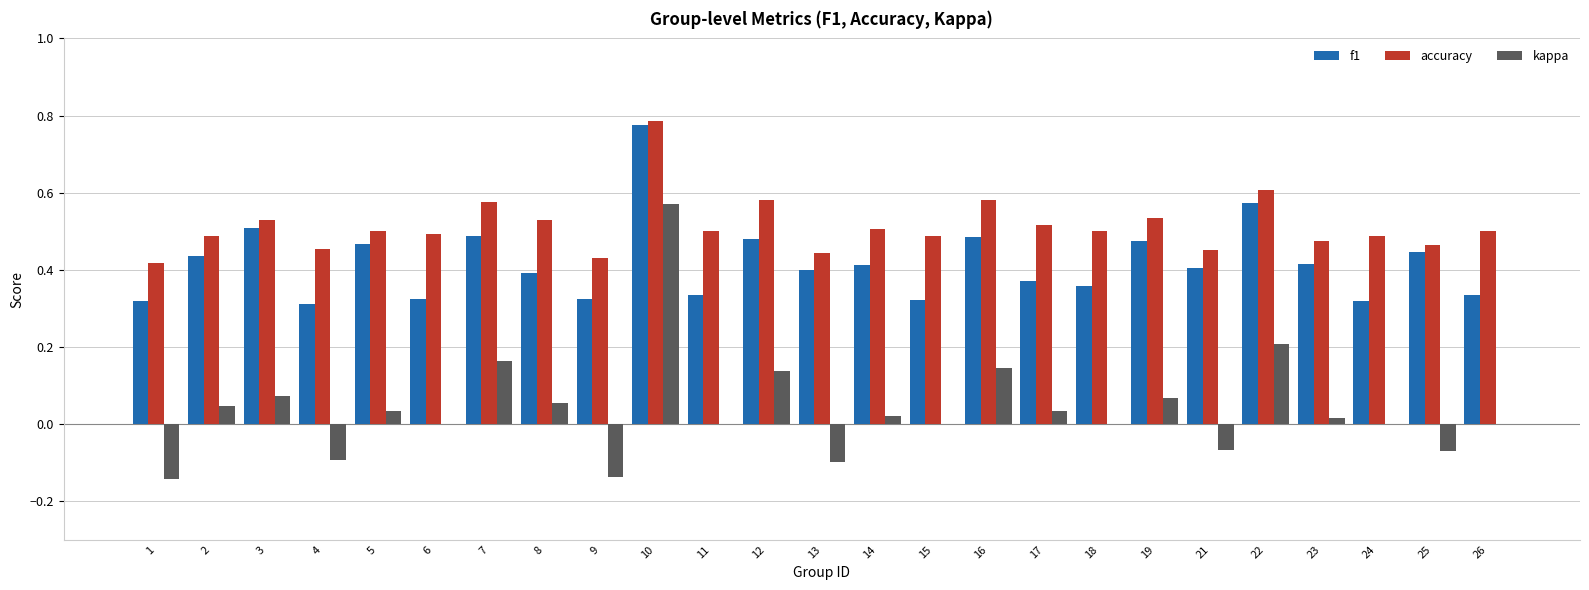

At which label does kappa reach its peak?

10